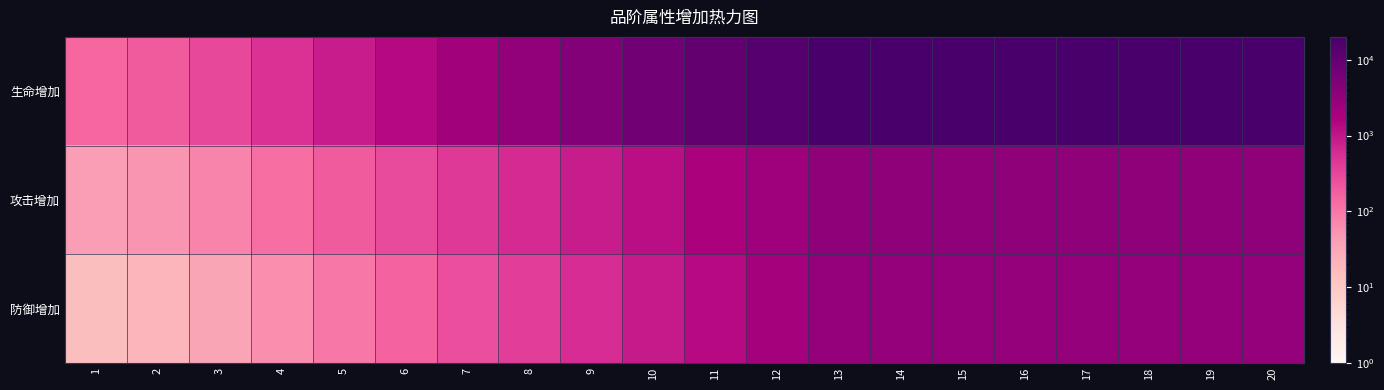

Between 19 and 15, which is larger?

19